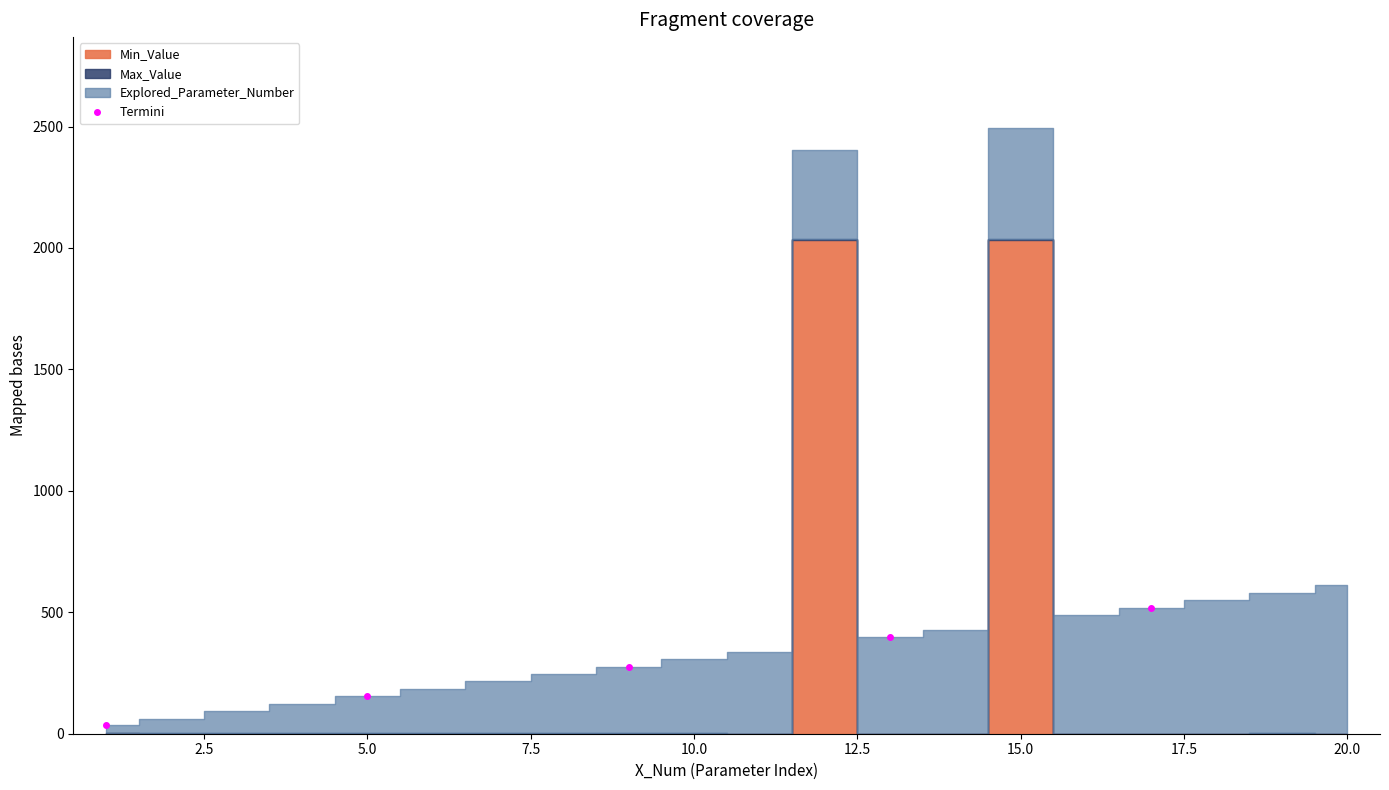

What is the difference between the second highest and minimum values?

362.1